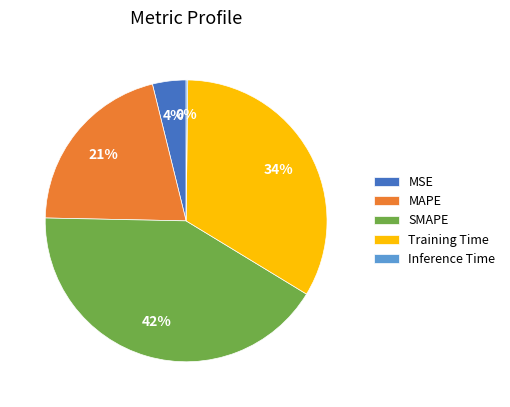

Which slice is the largest?

SMAPE